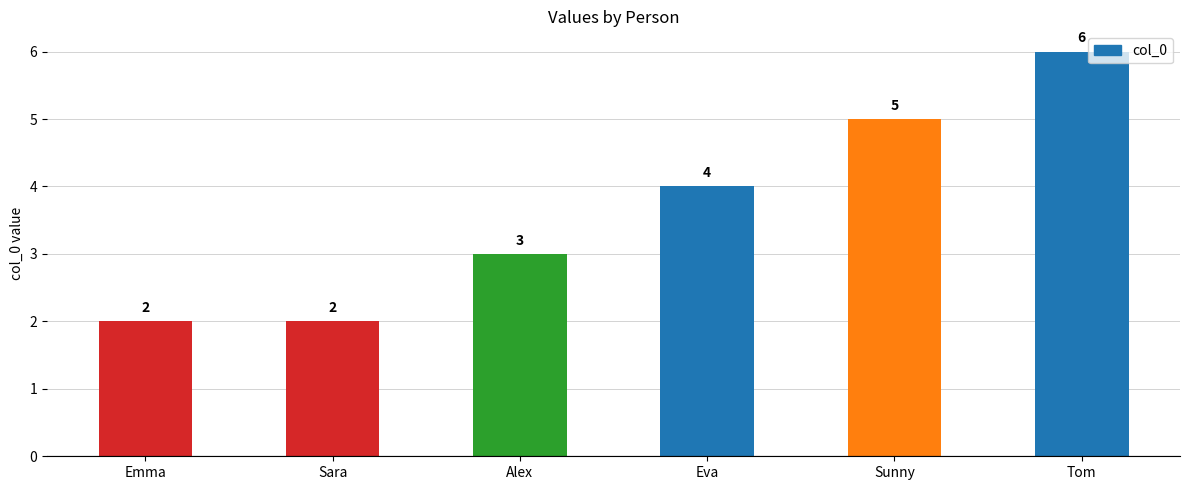

What is the difference between the maximum and minimum values?

4